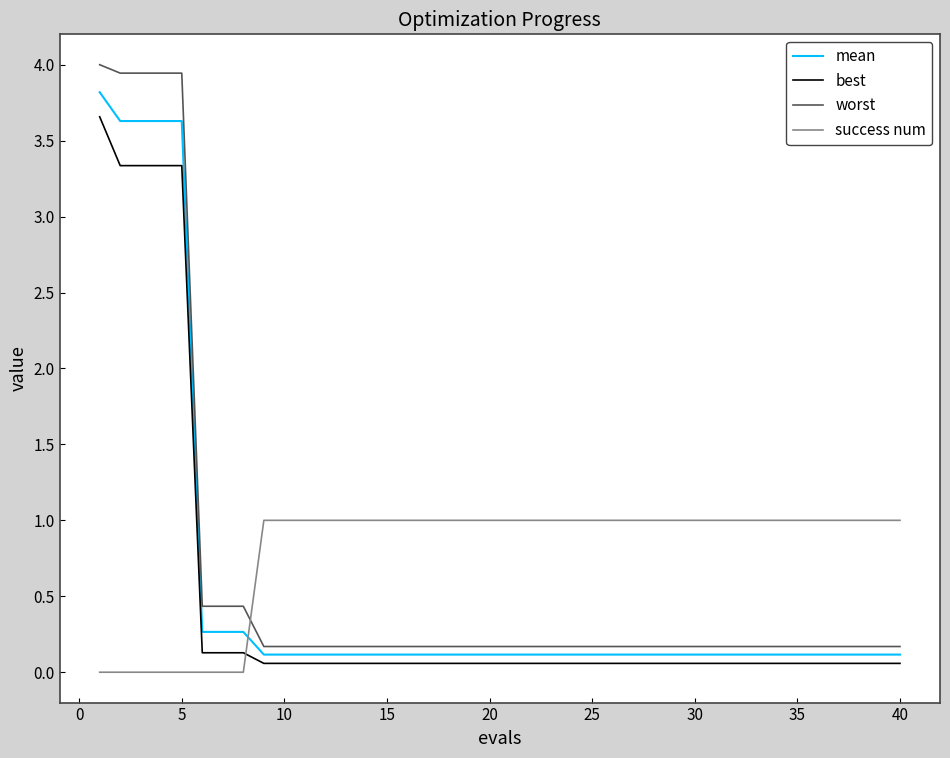

What is the highest value of the success num series?

1.0